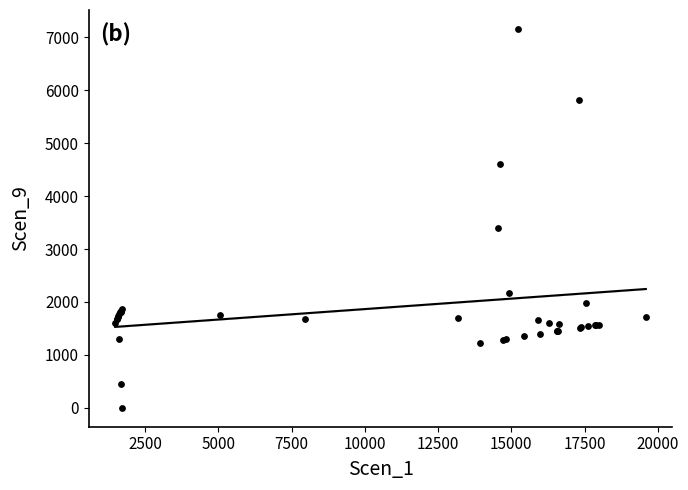

What Y value in the scatter plot is closest to 3579?

3392.3